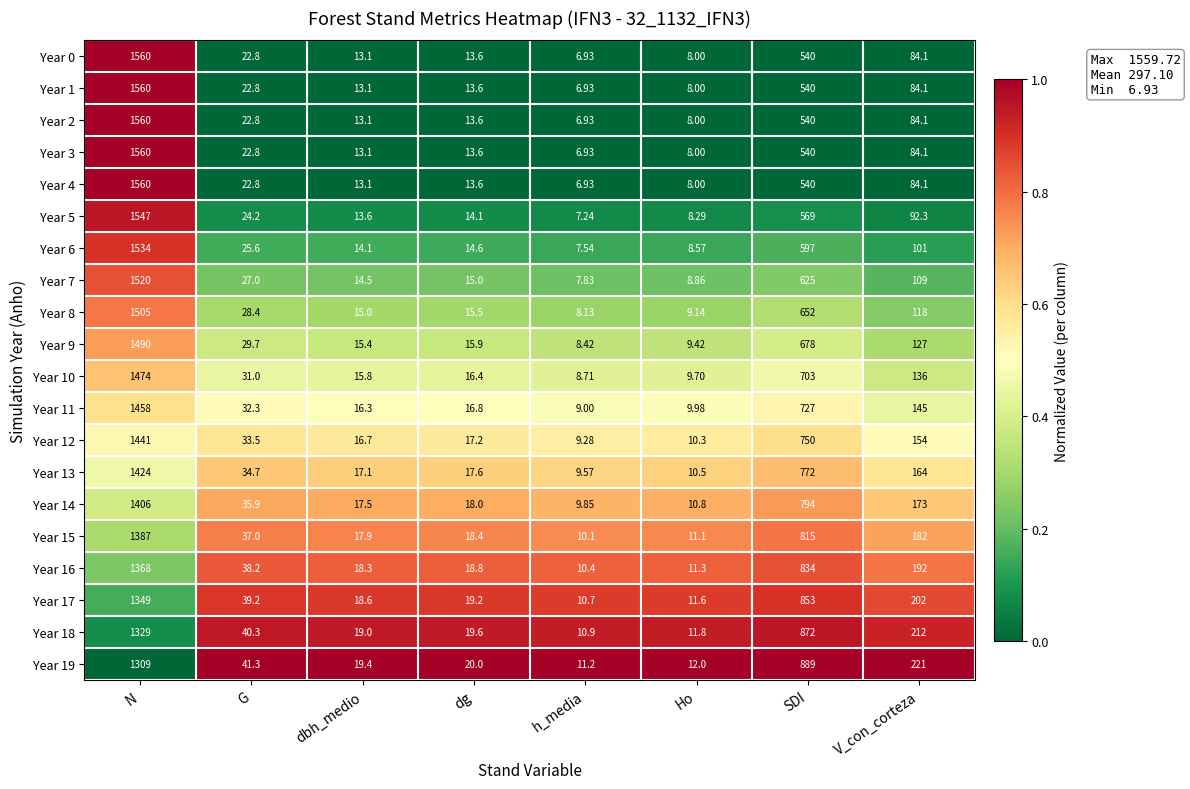

Is the value of Year 15 at V_con_corteza greater than the value of Year 14 at G?

Yes